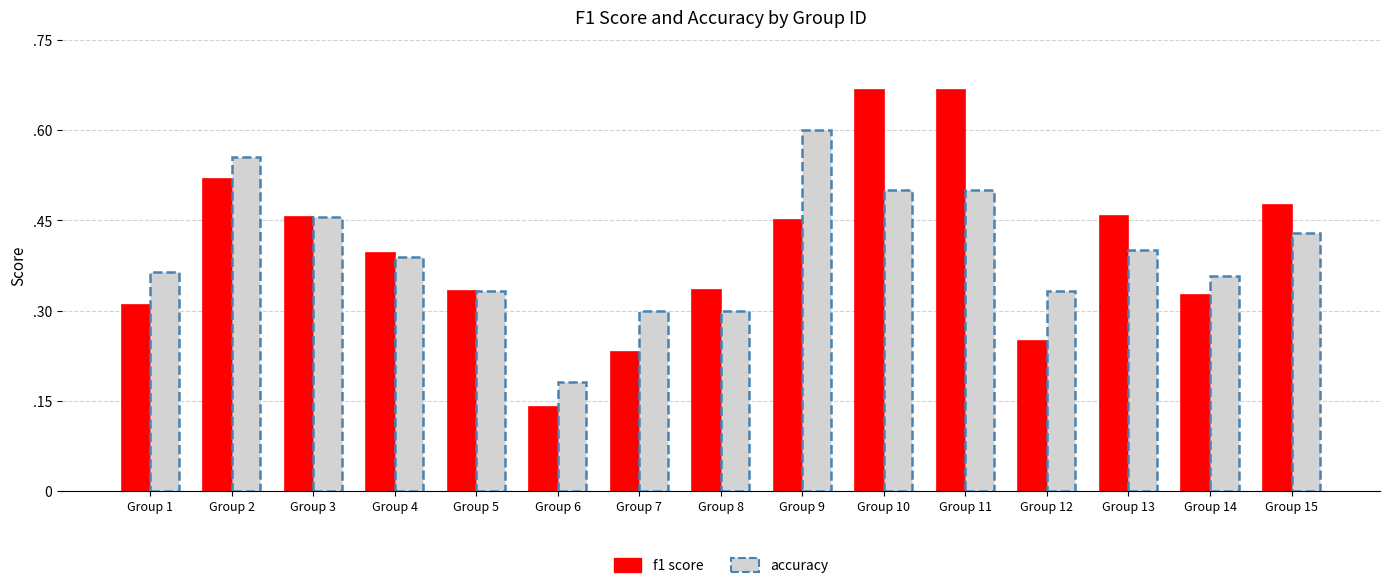

Does the chart contain any negative values?

No